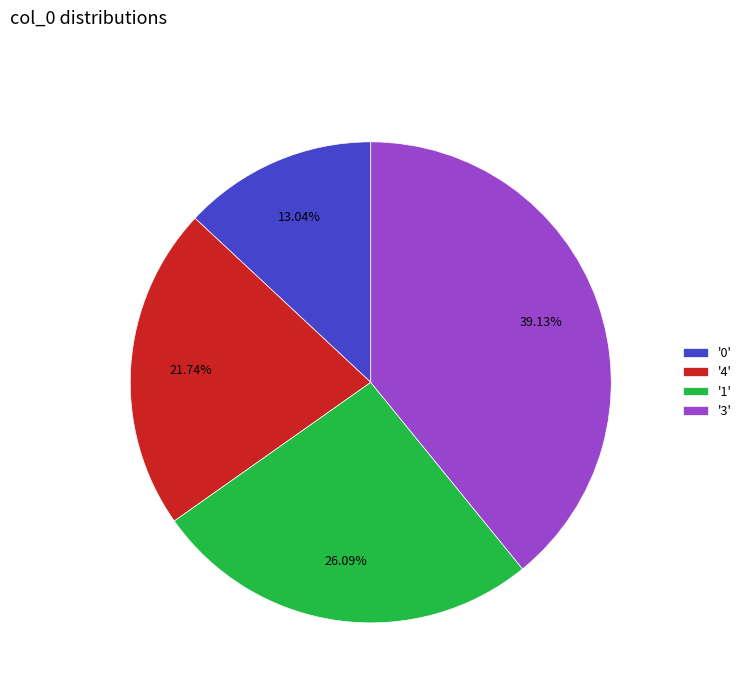

Rank the categories by value from lowest to highest.

'0', '4', '1', '3'